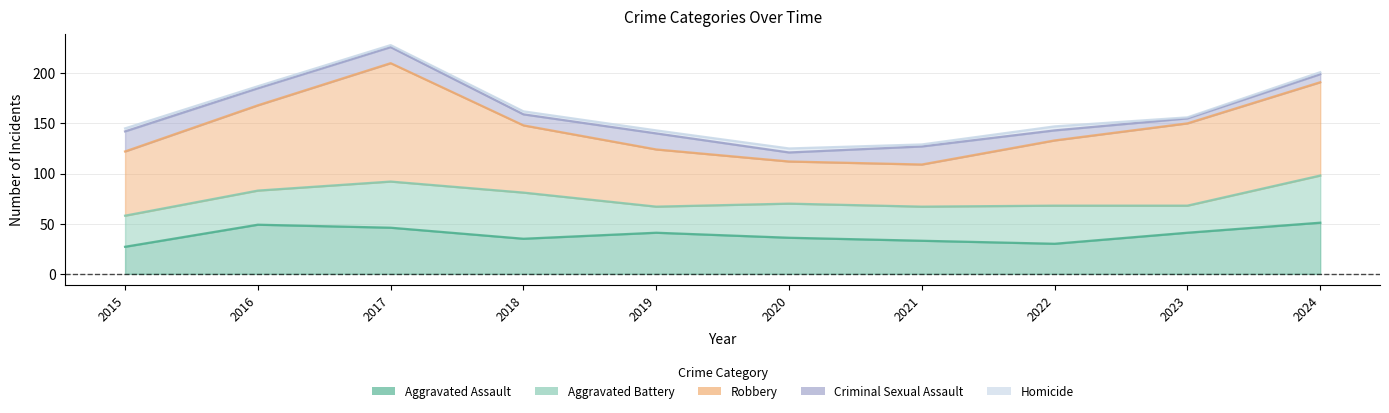

What is the value of the Robbery point at the 7th from the left?

42